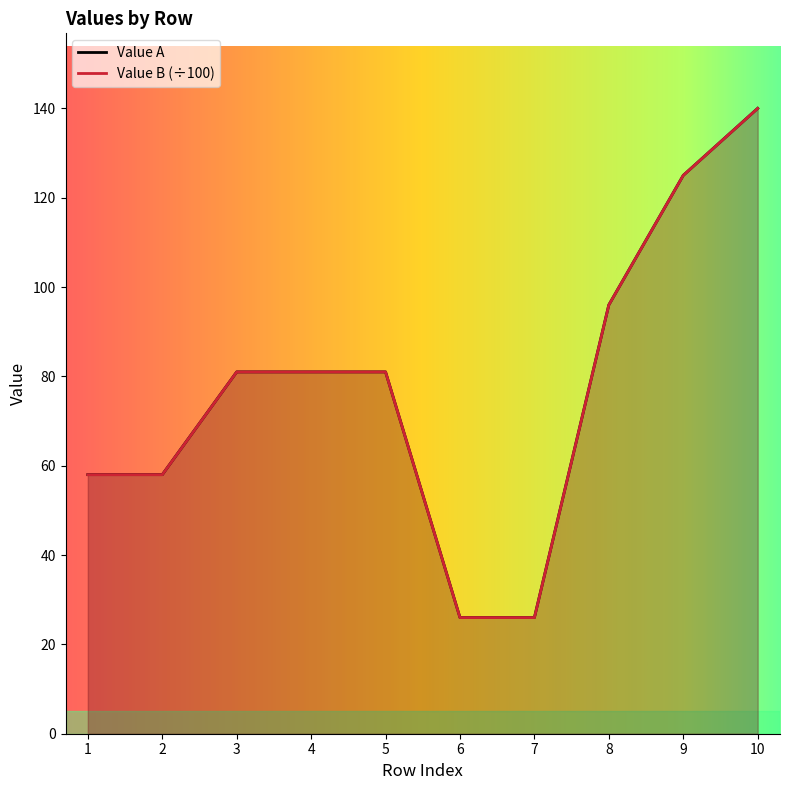

What is the lowest value of the Value B series?

26